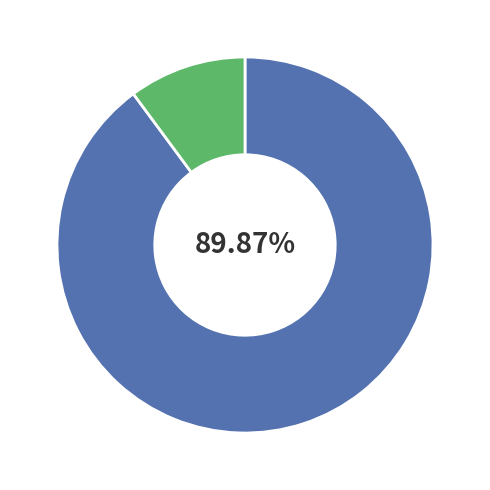

Is there any slice that represents more than half of the pie?

Yes